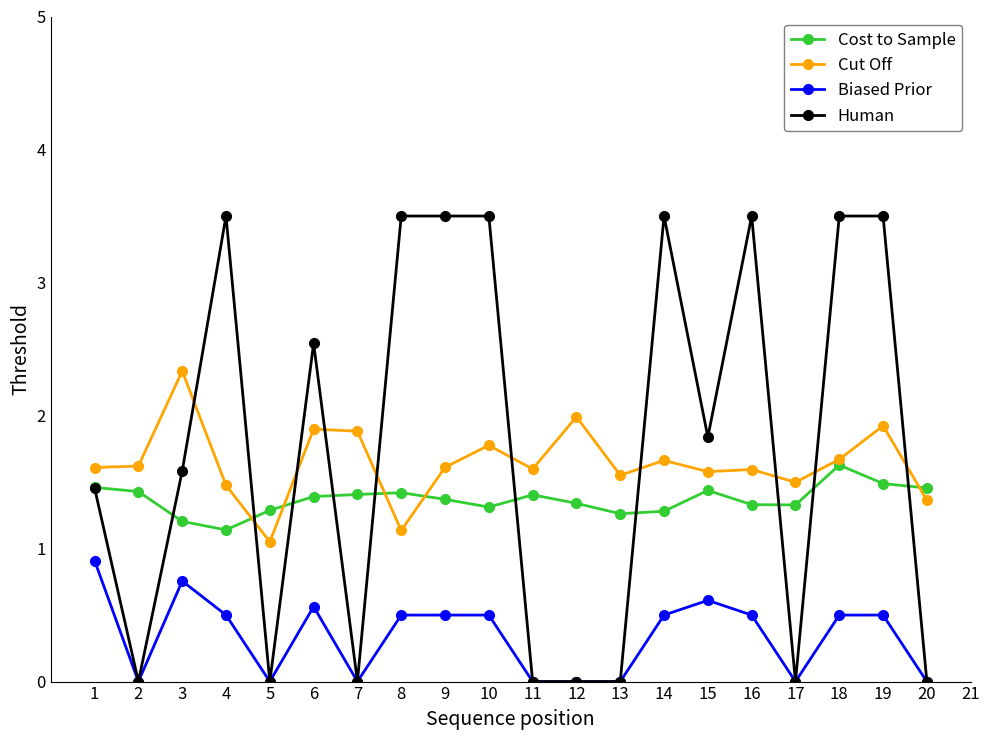

At which label is Cut Off closest to 1?

5